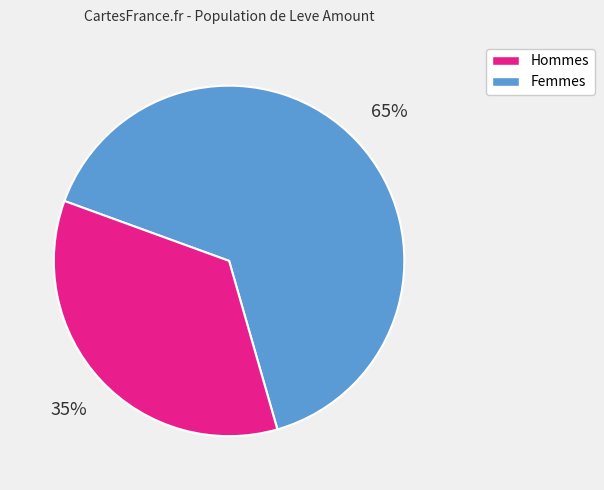

To the nearest percent, what is the average slice percentage?

50%